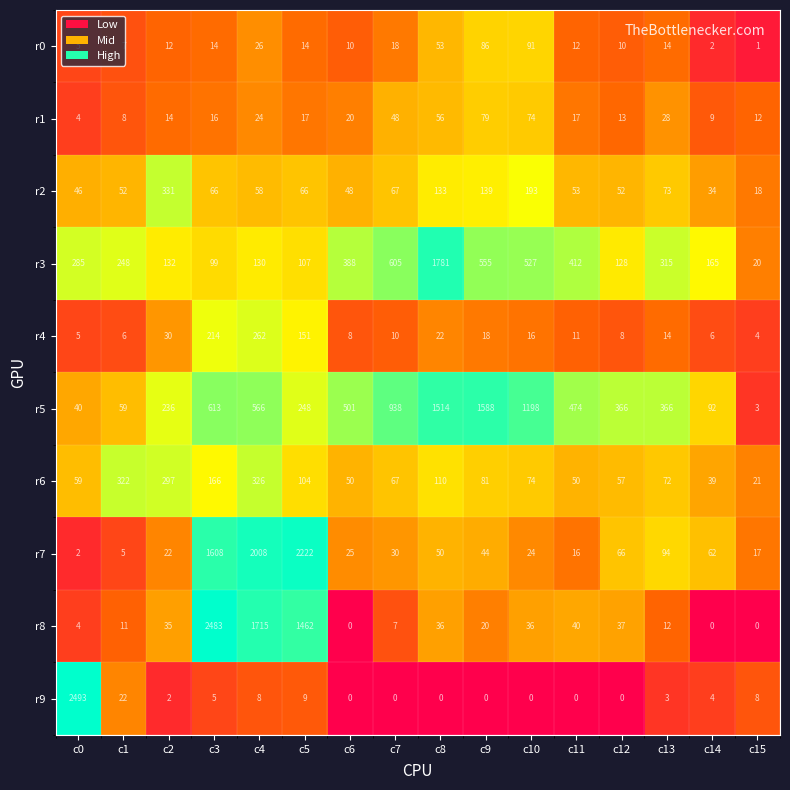

Is it true that r1 equals 3 at c12?

False